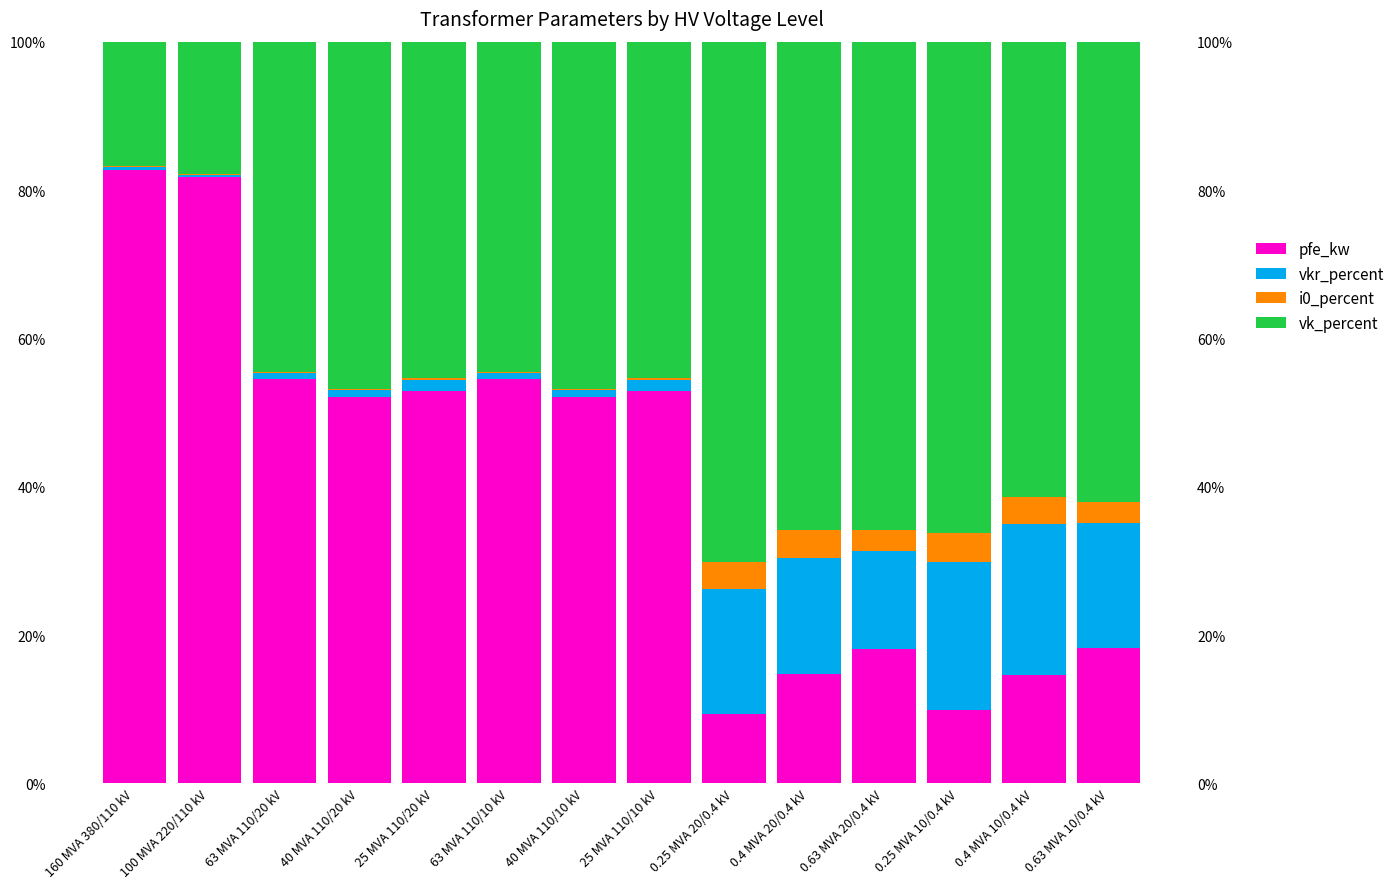

What value does the vk_percent series have at 100 MVA 220/110 kV?

17.8